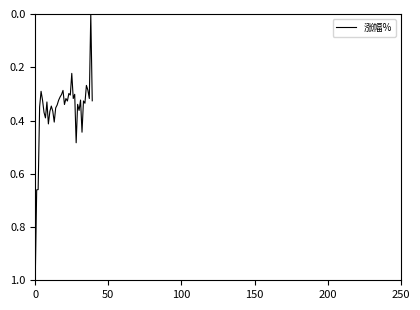

What is the greatest value displayed?

1.0